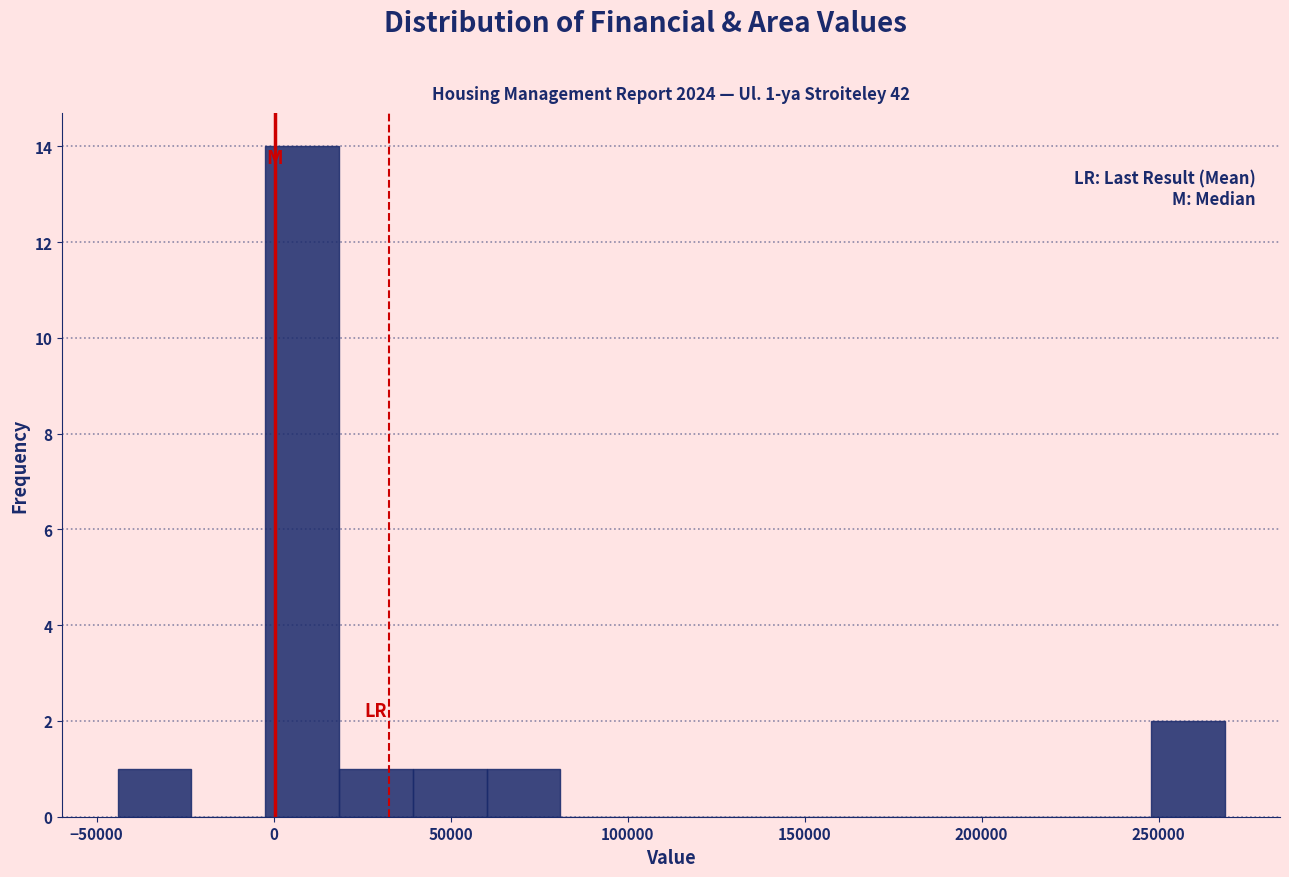

Over which range of the x-axis is the bar tallest?

0 to 20000